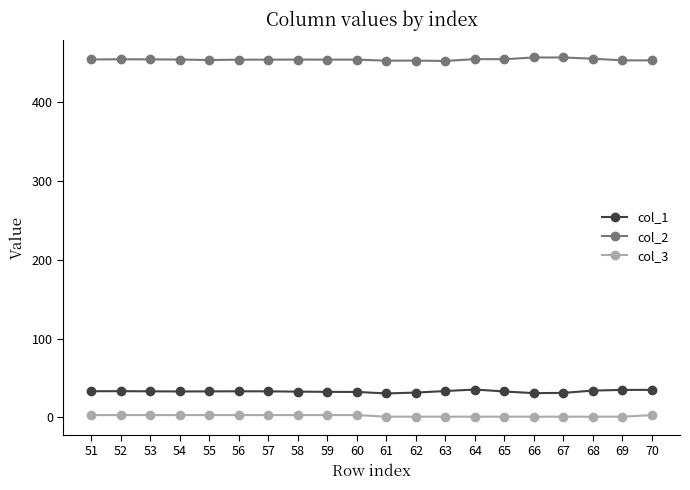

What is the maximum value for col_3?

3.0